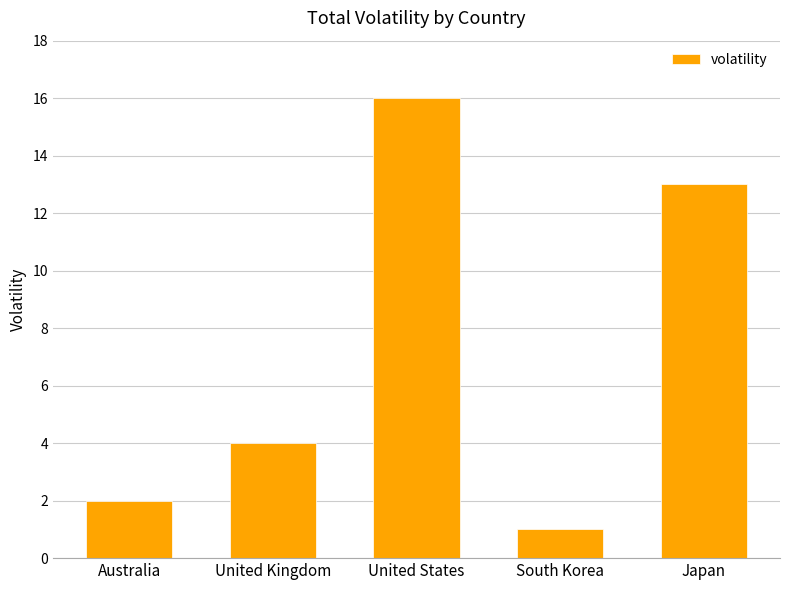

At which label is the value closest to 8?

United Kingdom